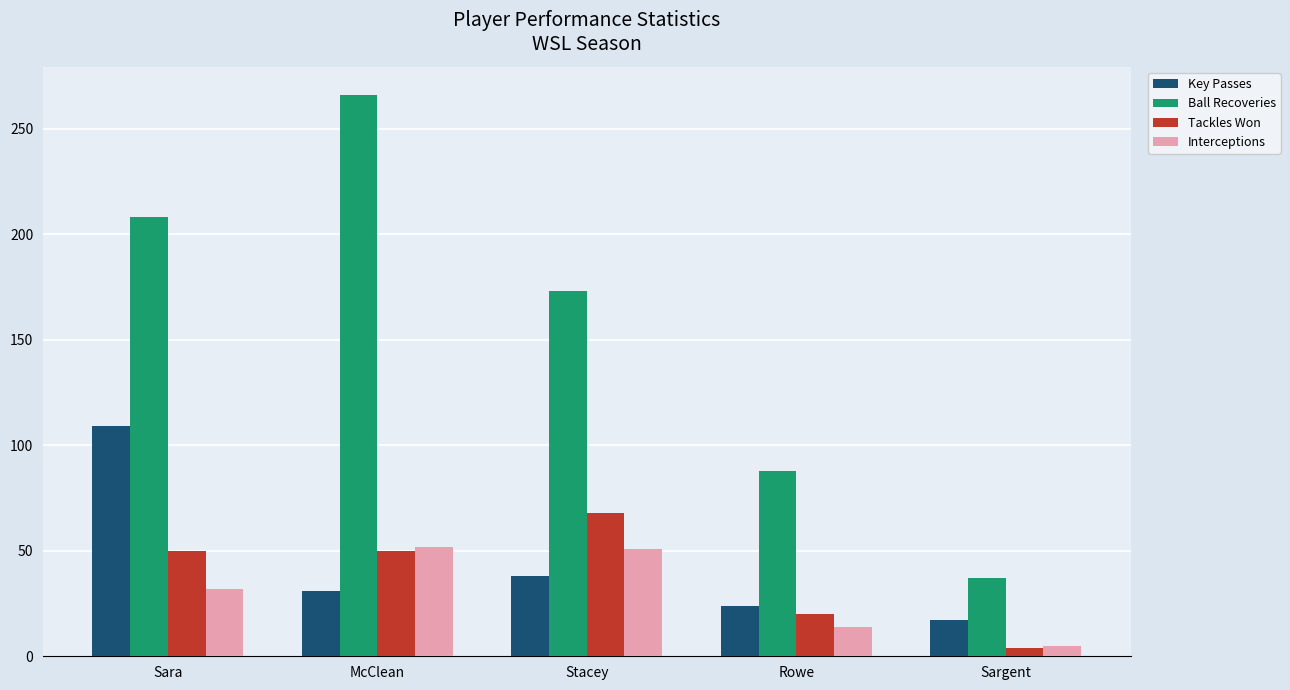

How many bars are there in total?

20